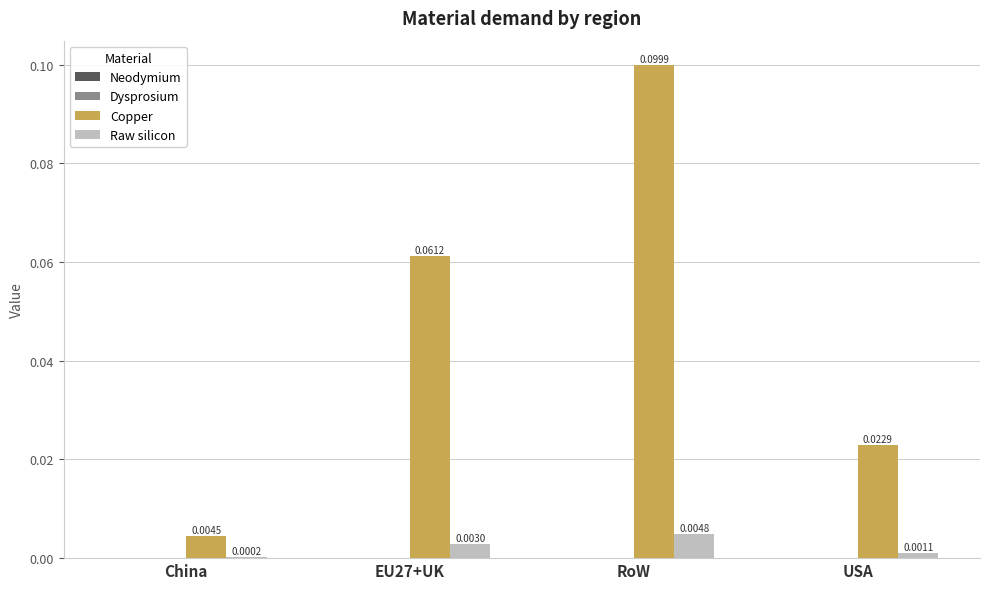

At which label does Copper reach its peak?

RoW